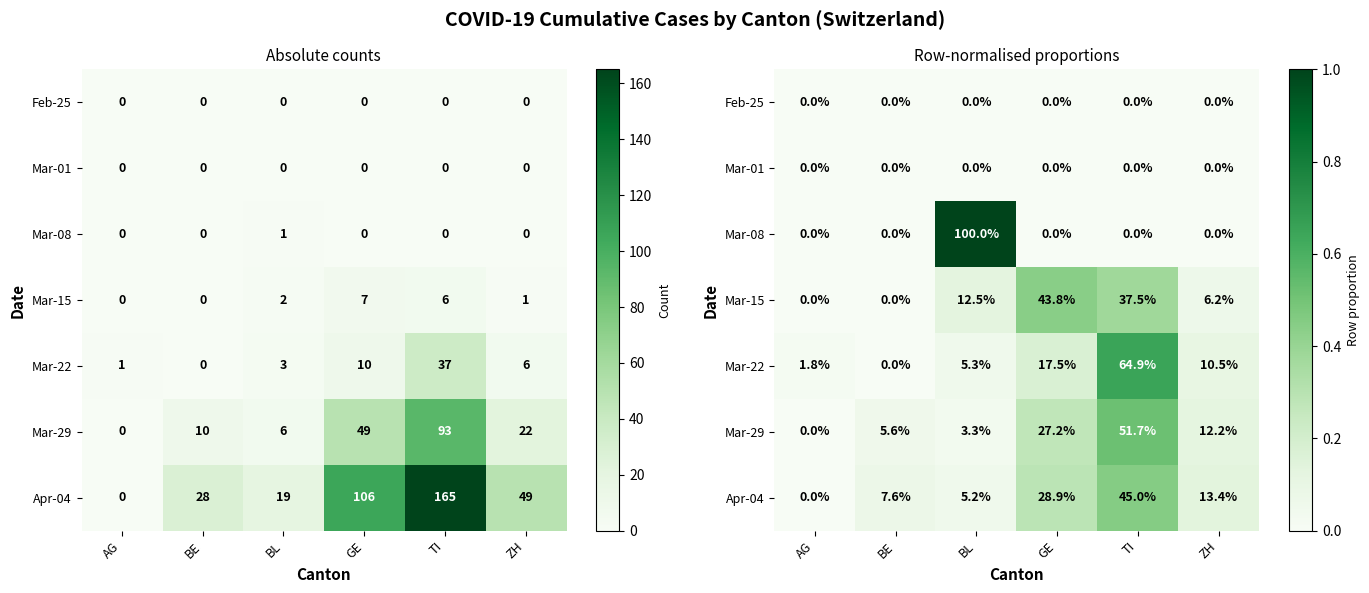

List the series in order of their peak value, highest first.

Mar-08, Mar-22, Mar-29, Apr-04, Mar-15, Feb-25, Mar-01